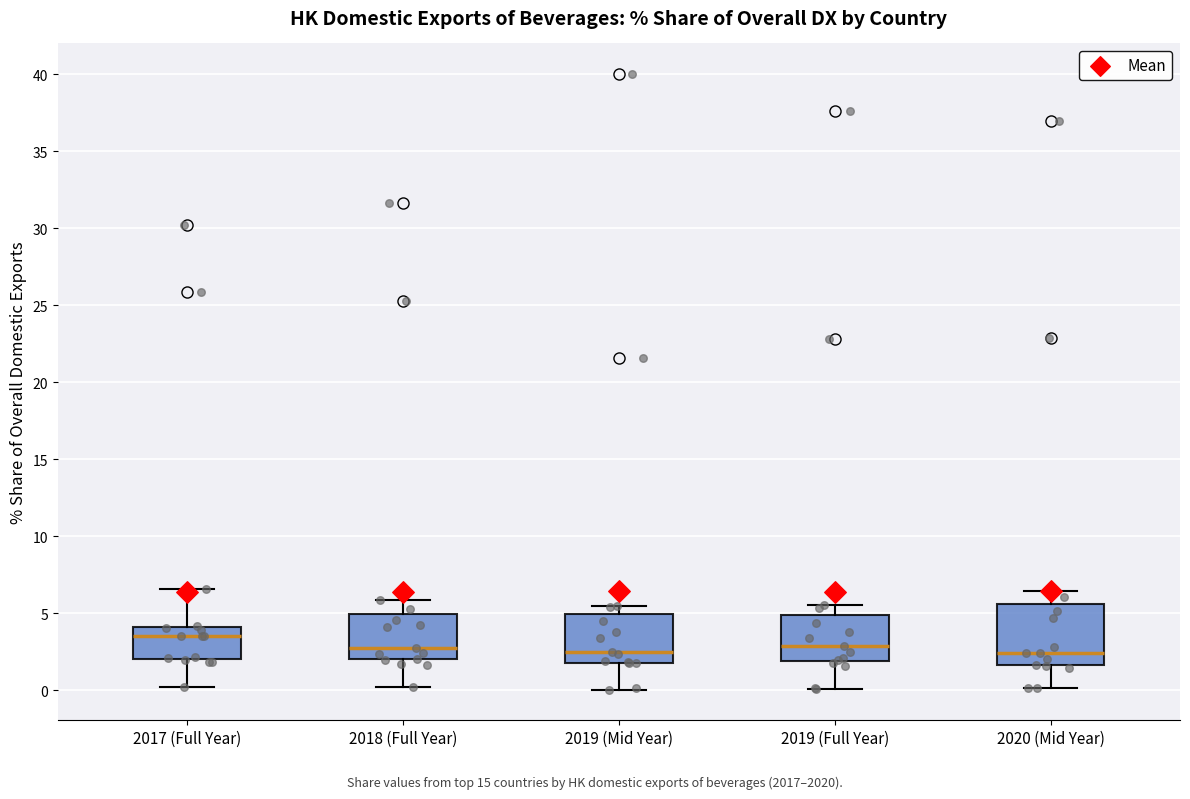

Reading left to right, transcribe this box plot: for each box, give where its median line is, the range the box spans, and where its two whiskers end, as read against the y-axis. The values are not printed on the chart, so give them approximately, as read against the axis.

2017 (Full Year): median 3.5, box 2.0 to 4.0, whiskers 0.0 to 6.5
2018 (Full Year): median 3.0, box 2.0 to 5.0, whiskers 0.0 to 6.0
2019 (Mid Year): median 2.5, box 2.0 to 5.0, whiskers 0.0 to 5.5
2019 (Full Year): median 3.0, box 2.0 to 5.0, whiskers 0.0 to 5.5
2020 (Mid Year): median 2.5, box 1.5 to 5.5, whiskers 0.0 to 6.5